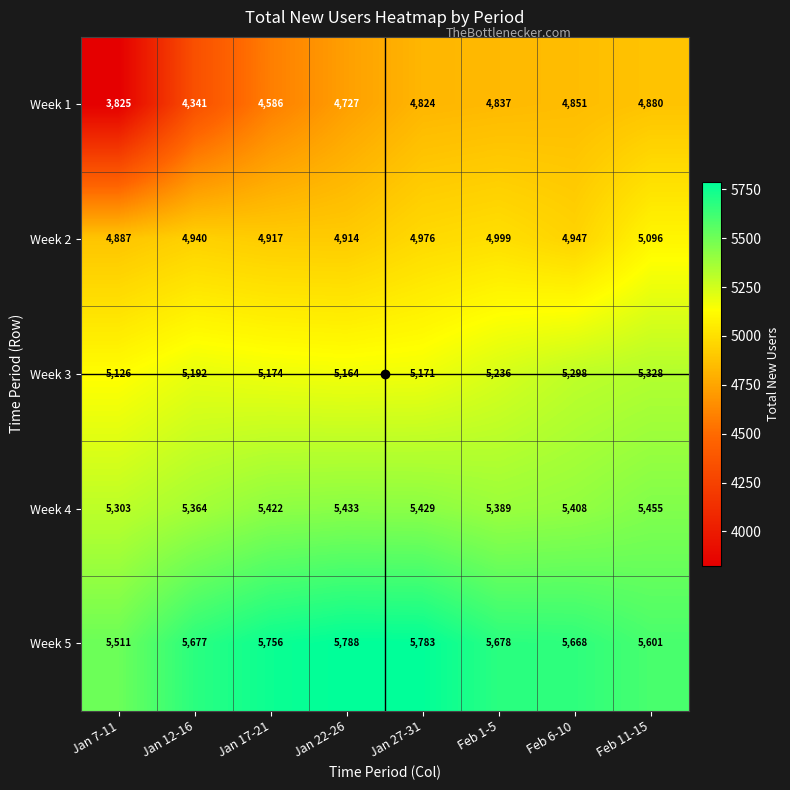

At which label does Week 5 first exceed 5678?

Jan 17-21